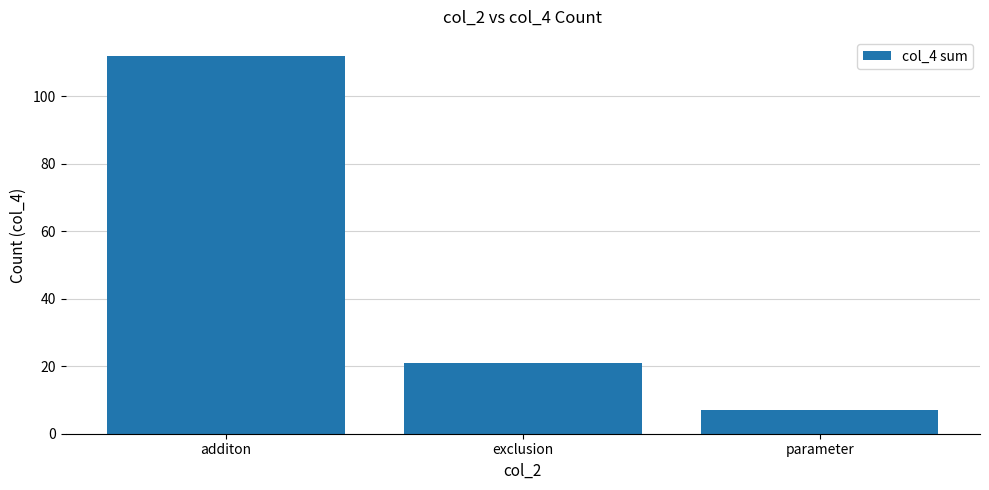

What value does the data have at additon, to the nearest 10?

110